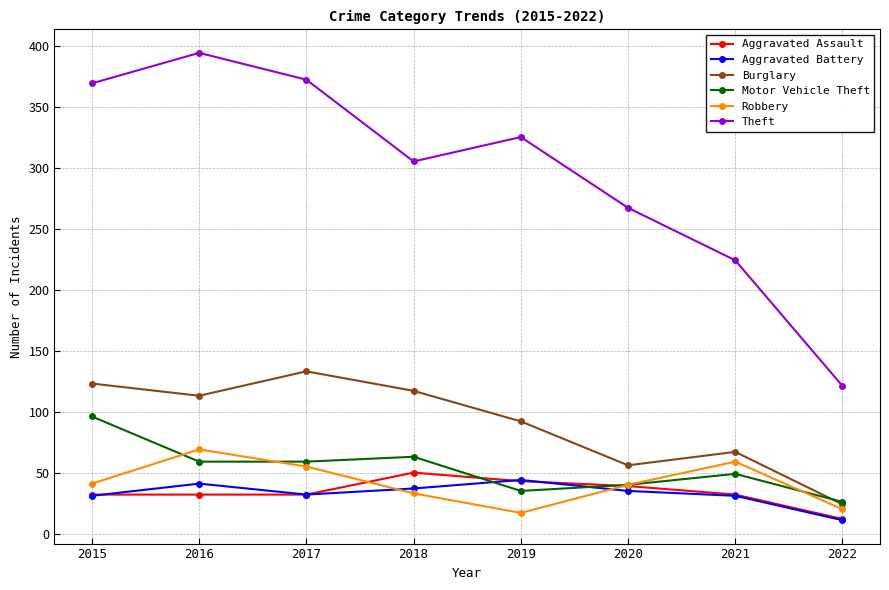

In Theft, how many points are lower than both neighbors (excluding endpoints)?

1